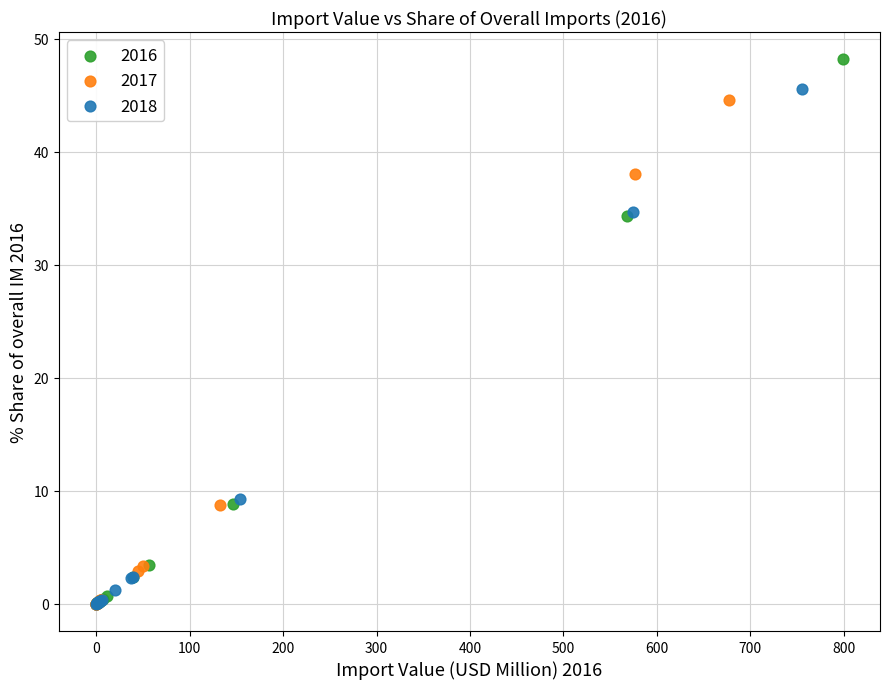

Which series reaches the maximum Y coordinate?

2016